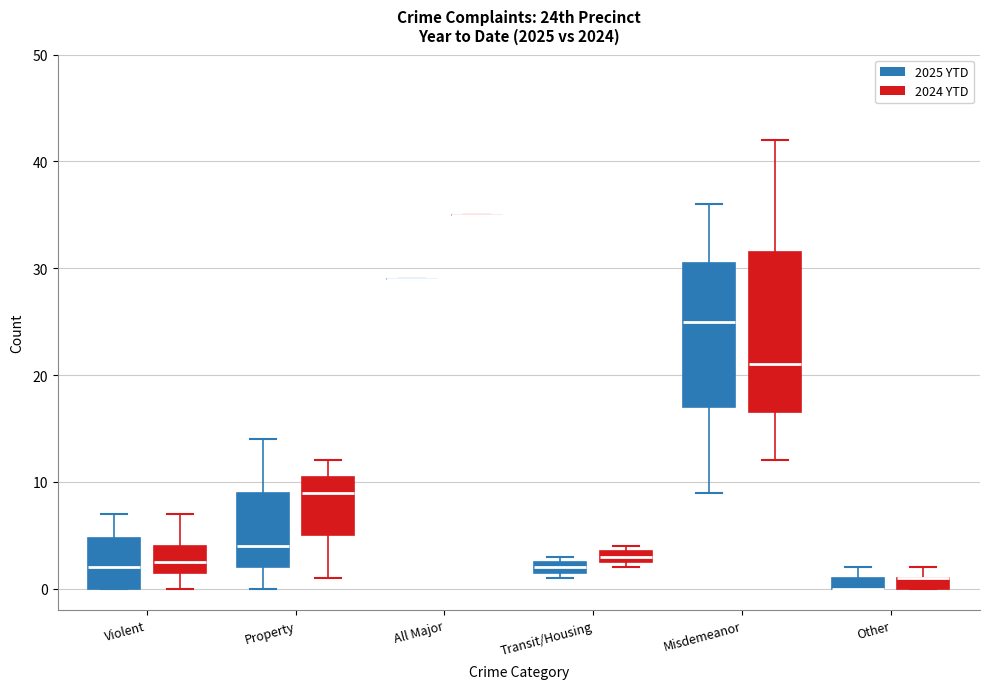

Where does the lower whisker of the box for Violent (2024 YTD) end on the y-axis? The values are not printed on the chart, so give them approximately, as read against the axis.

0